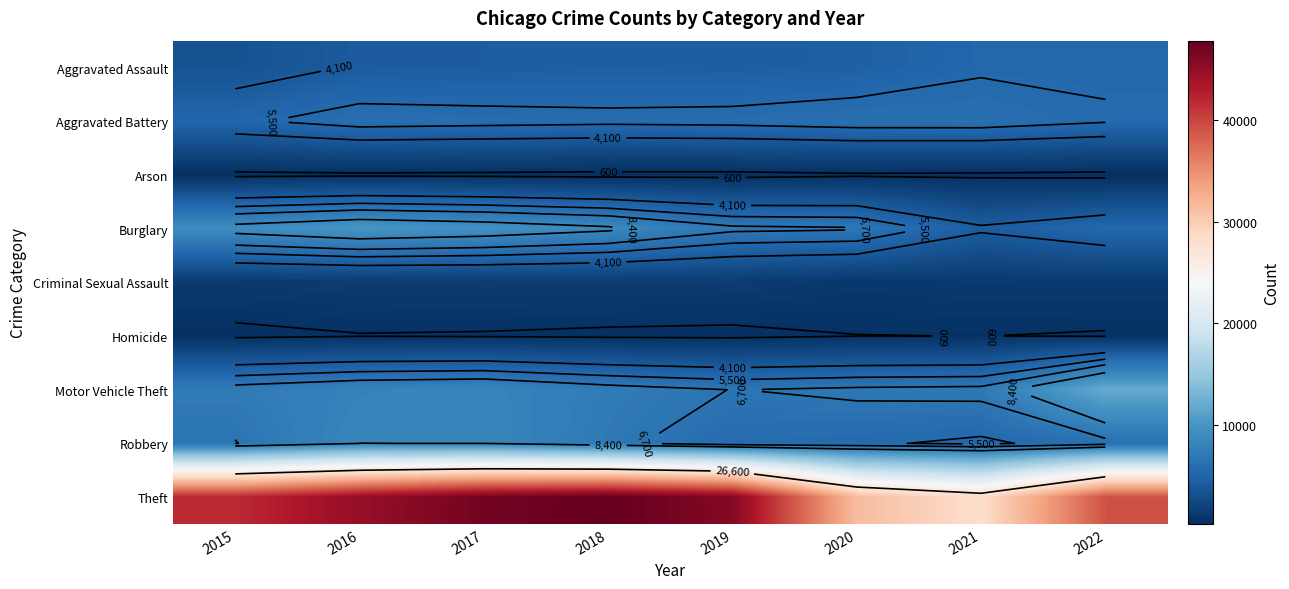

Which series has the largest range (max minus min)?

Theft